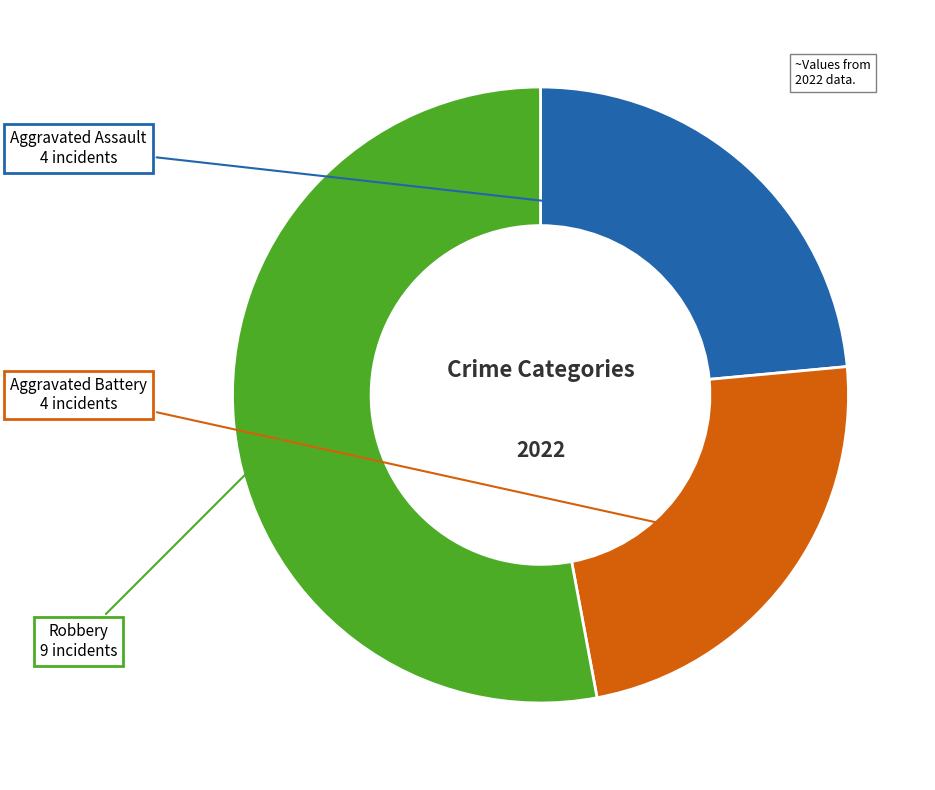

Is there a majority slice in this chart?

Yes